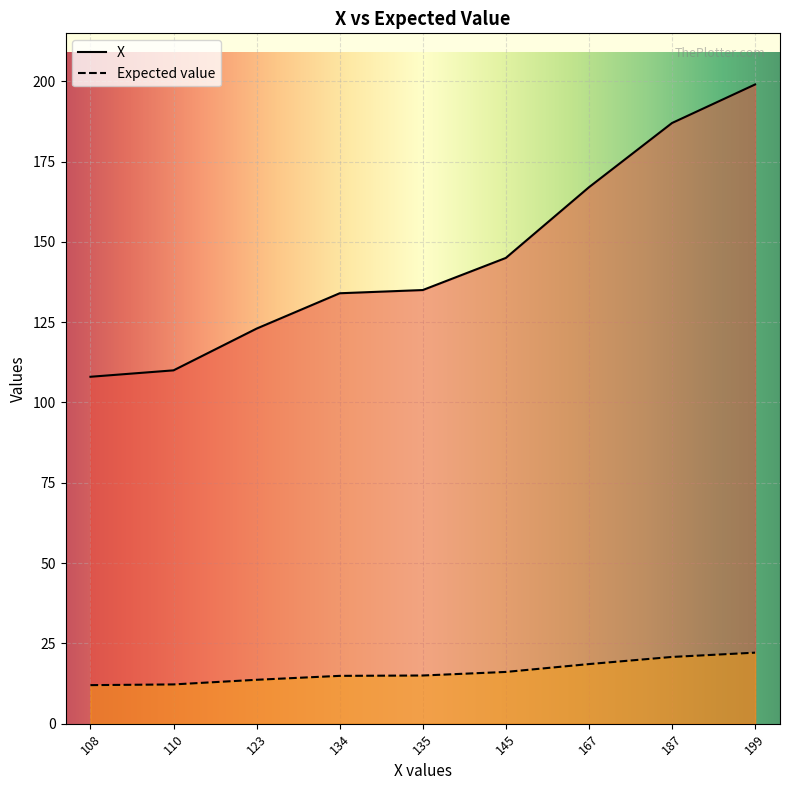

How many data points in Expected value are less than 15?

4